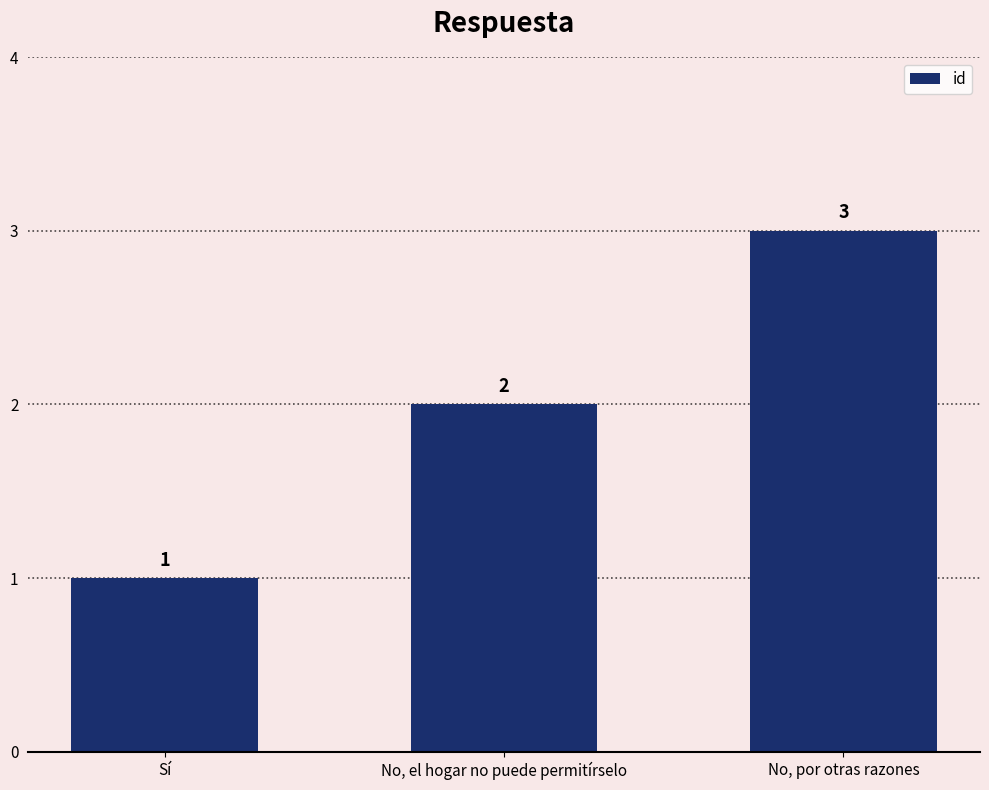

At which category does the chart reach its peak across all series?

No, por otras razones